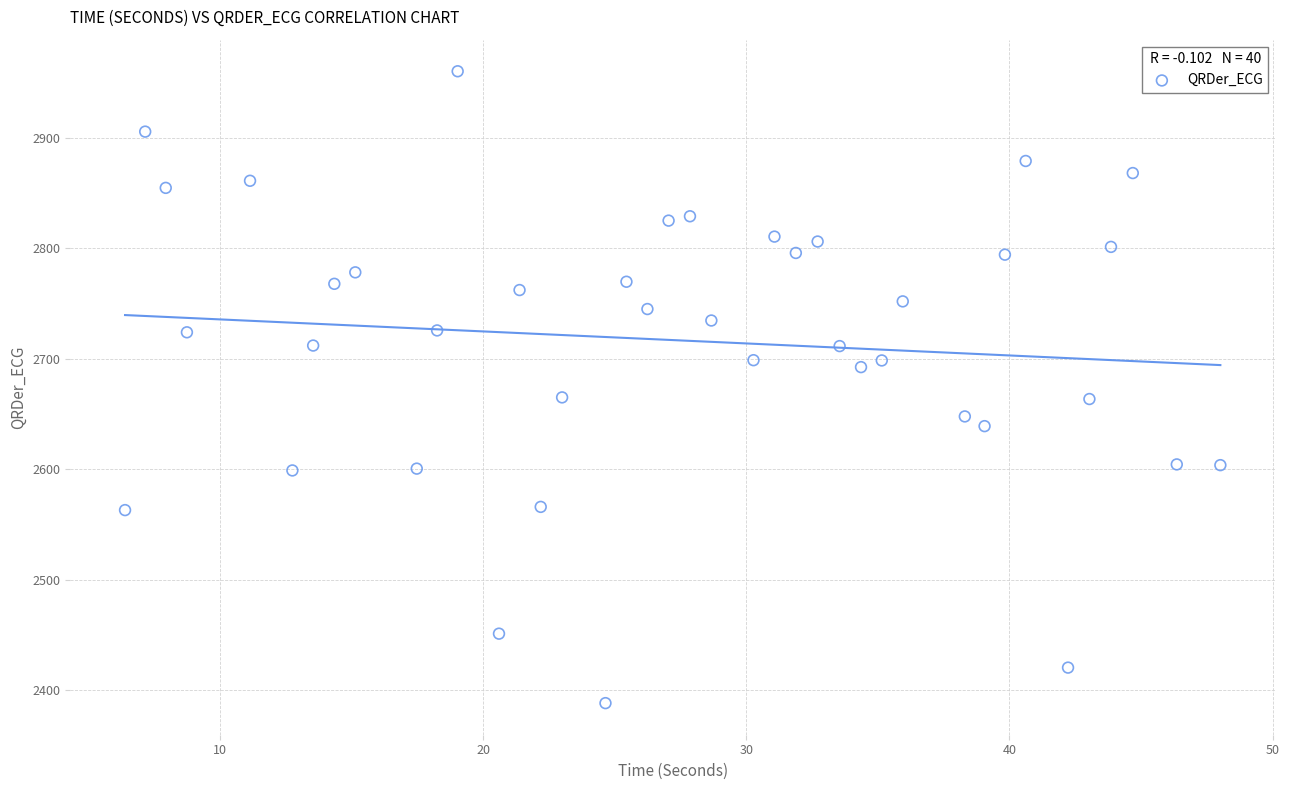

What is the range of X values (max minus min)?

41.6